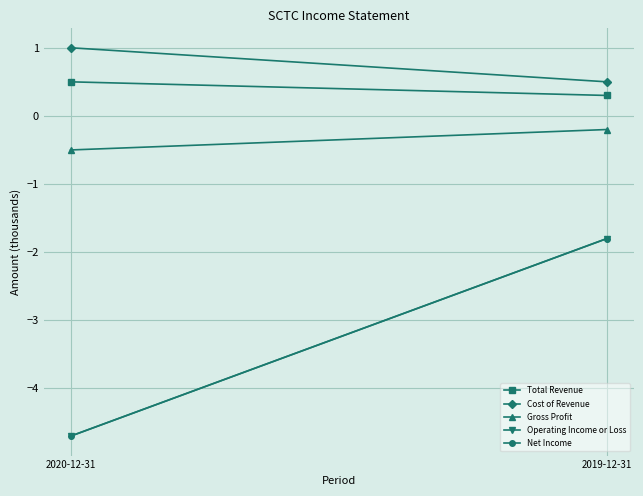

Which category has the lowest value across all series?

2020-12-31